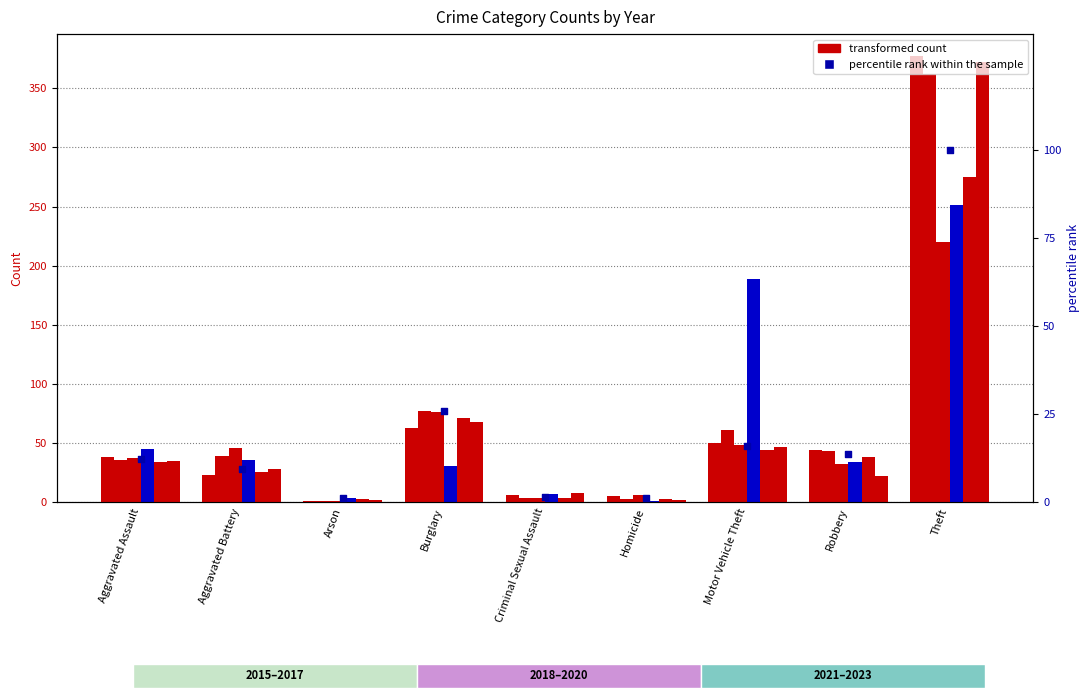

Between Motor Vehicle Theft and Homicide, which is larger?

Motor Vehicle Theft